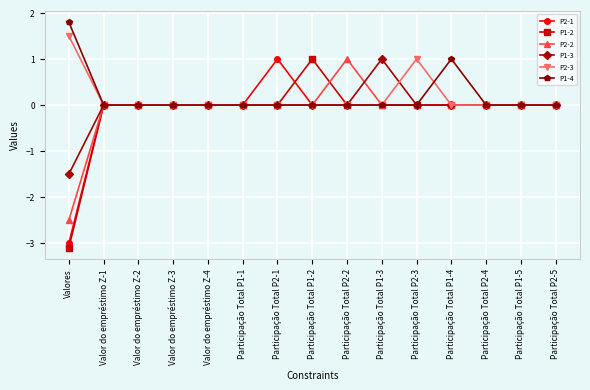

What is the maximum value shown in the chart?

1.8